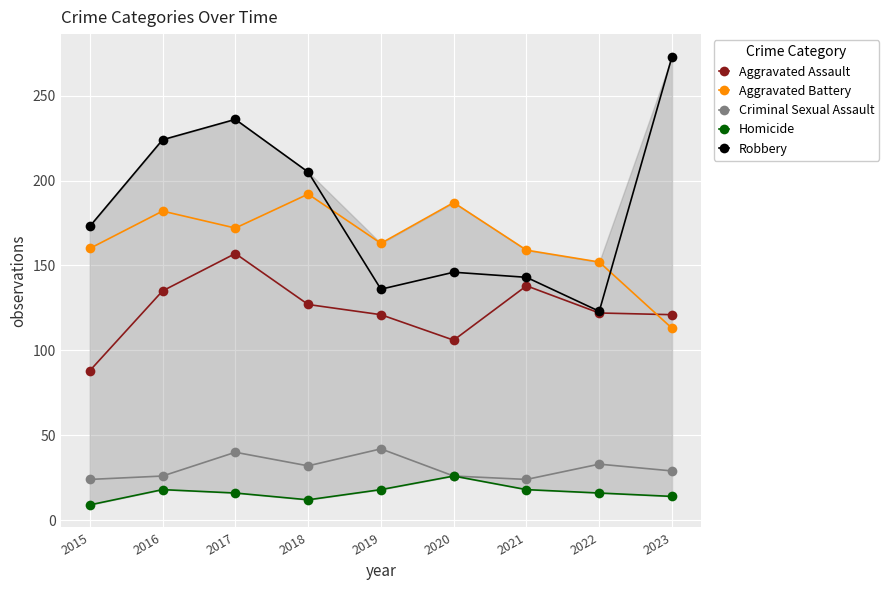

Which series has the largest range (max minus min)?

Robbery